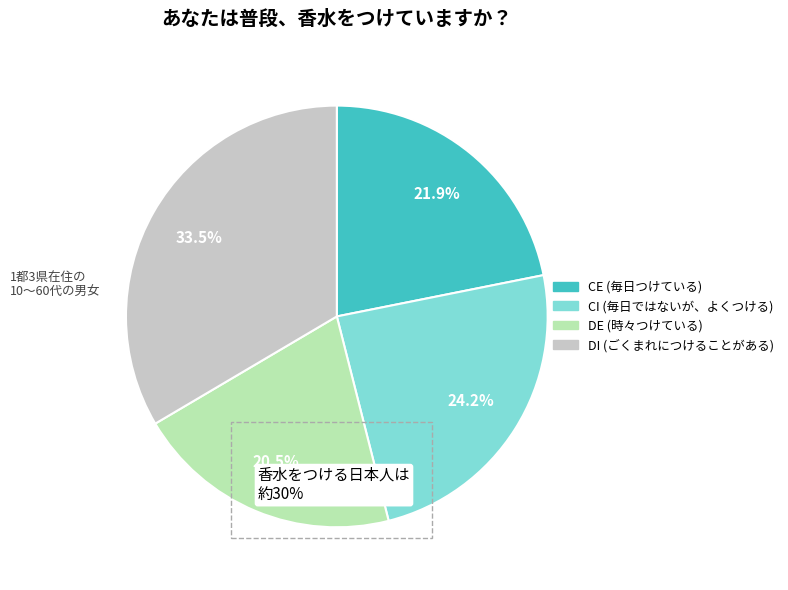

Does any single category account for the majority?

No